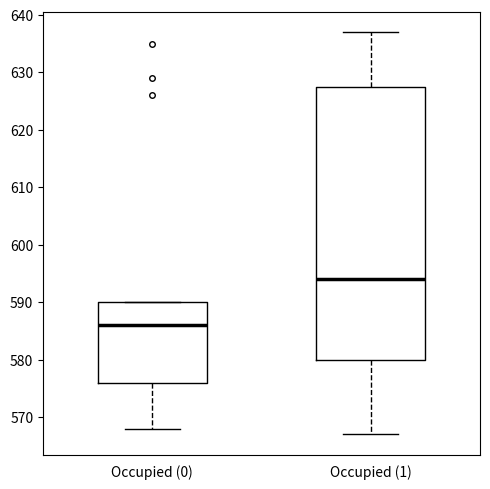

Reading left to right, transcribe this box plot: for each box, give where its median line is, the range the box spans, and where its two whiskers end, as read against the y-axis. The values are not printed on the chart, so give them approximately, as read against the axis.

Occupied (0): median 586, box 576 to 590, whiskers 568 to 590
Occupied (1): median 594, box 580 to 628, whiskers 567 to 637